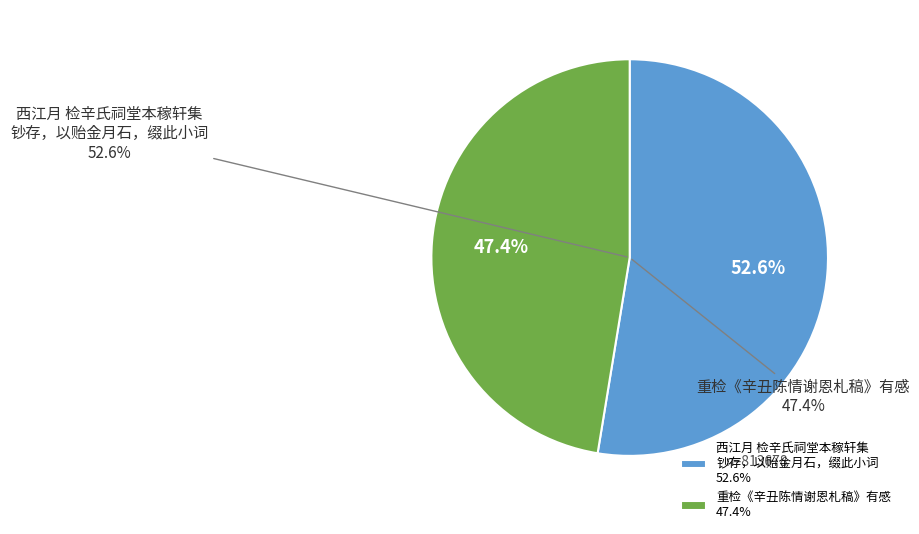

To the nearest percent, what is the average slice percentage?

50%